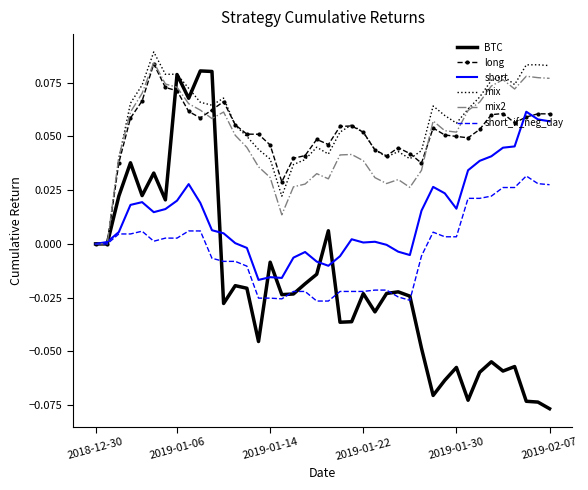

Which series has the widest spread of values?

BTC